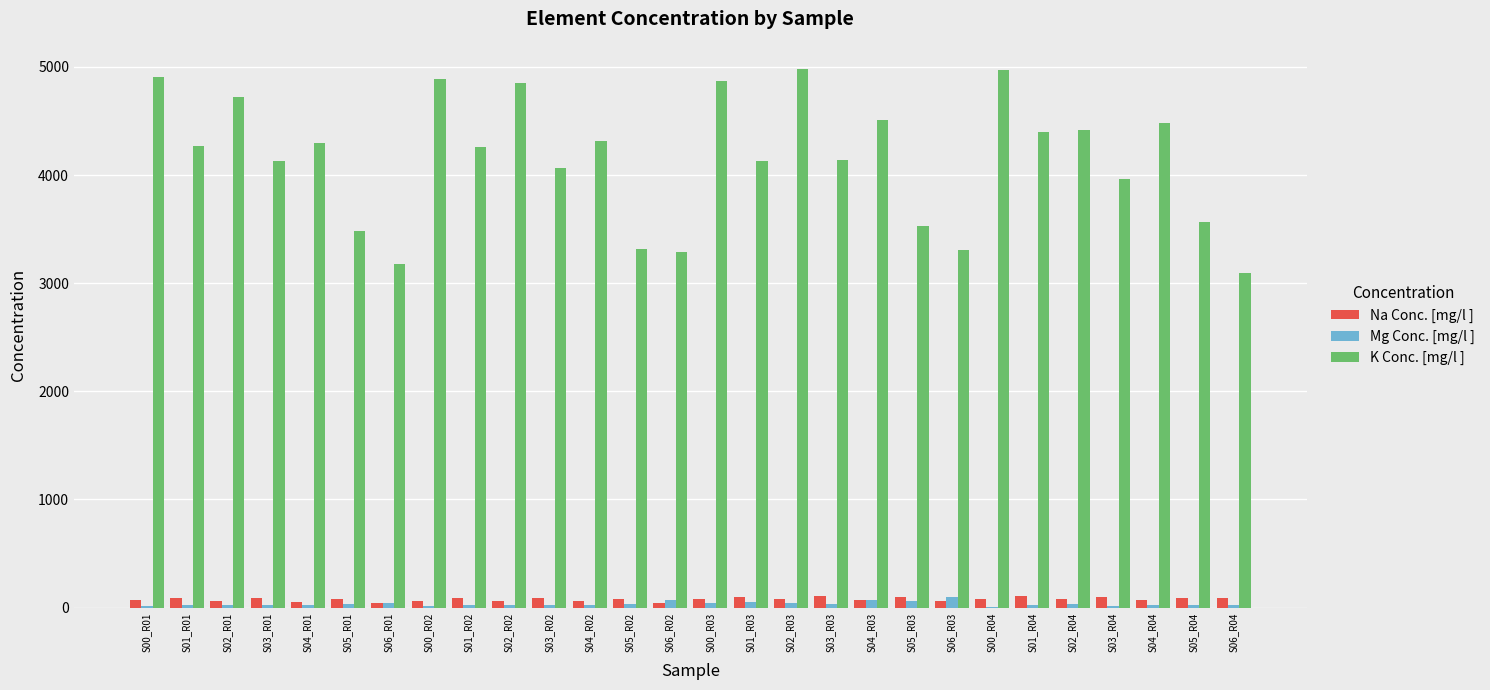

Is the value of K Conc. [mg/l ] at S06_R04 greater than the value of Na Conc. [mg/l ] at S01_R01?

Yes